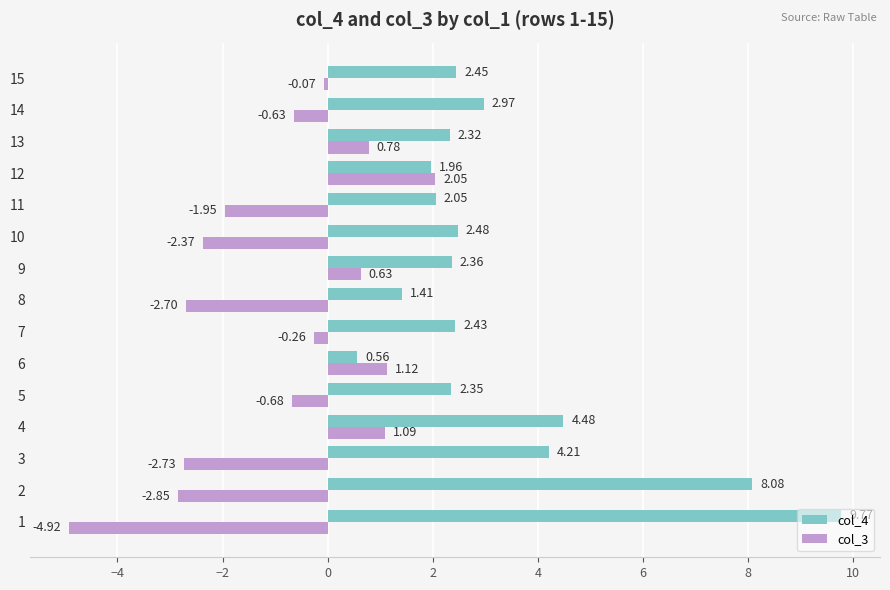

List the series in order of their peak value, lowest first.

col_3, col_4